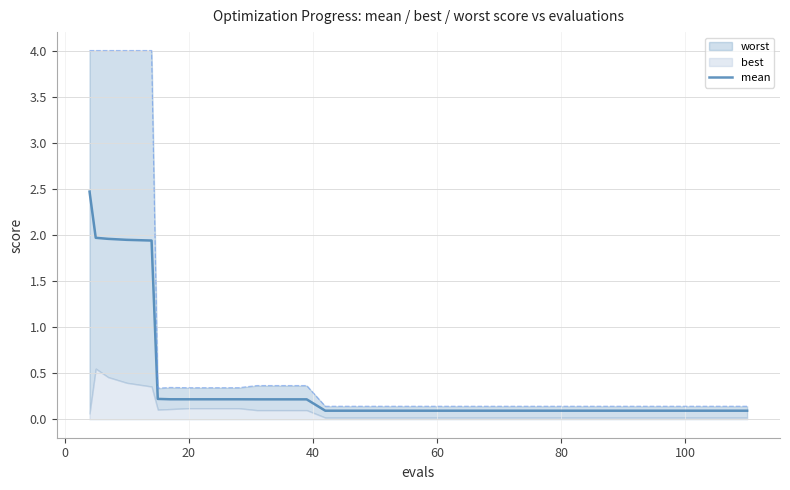

True or false: there are more than 0 points higher than both neighbors.

False